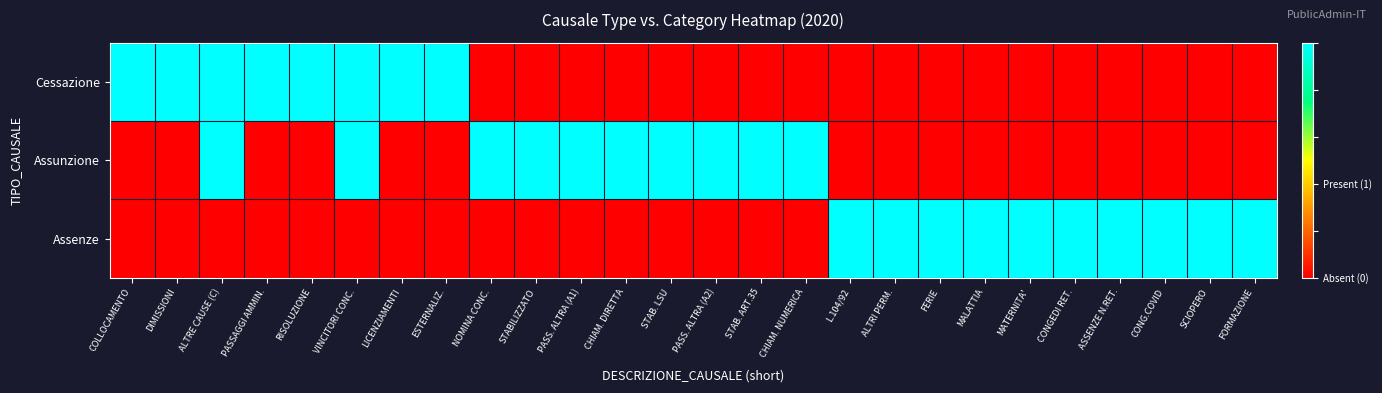

Count the number of categories in the chart.

26